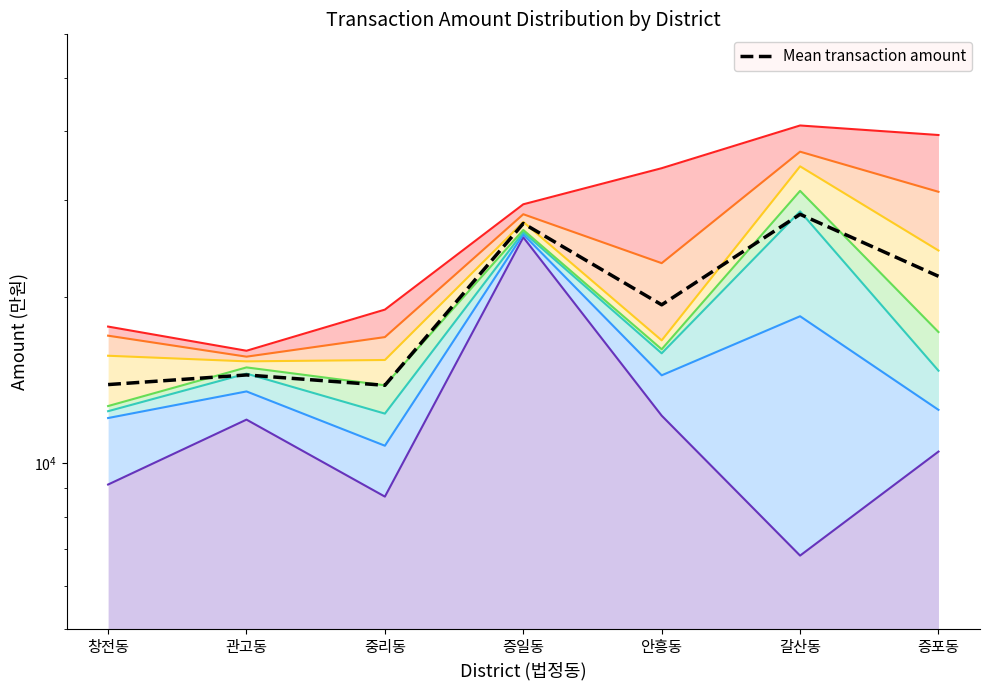

How many series are shown in this chart?

1